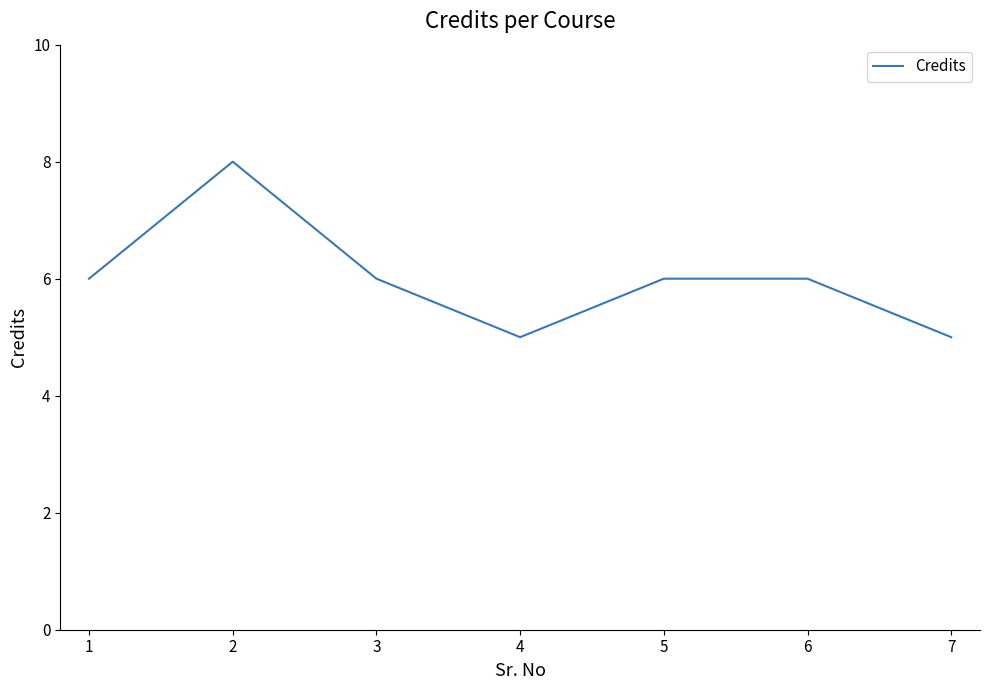

Reading left to right, transcribe all the data shown in this chart.

6	8	6	5	6	6	5